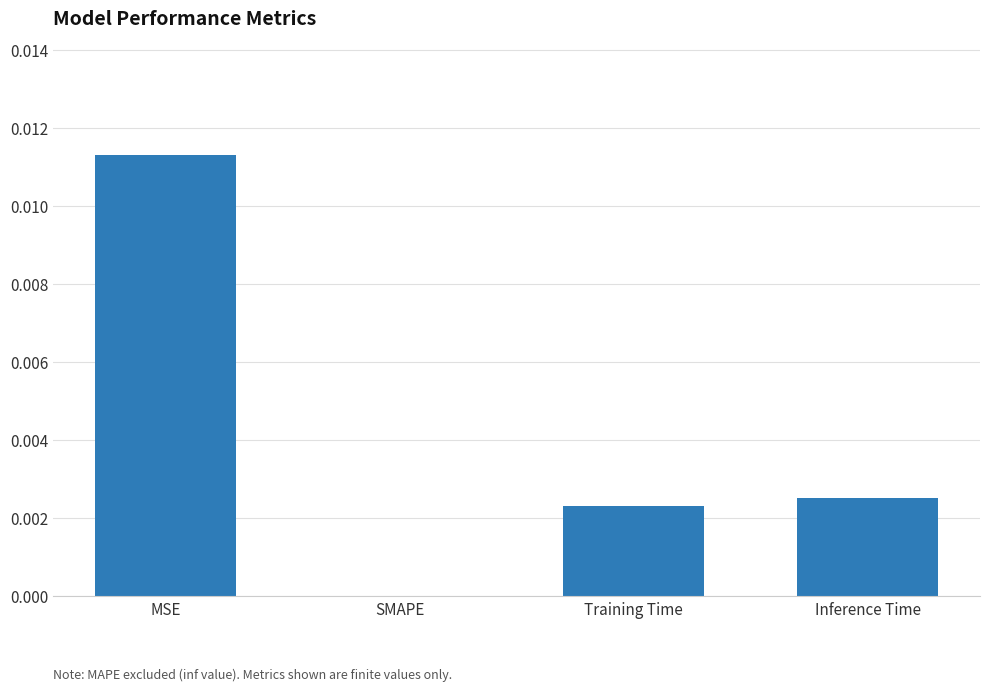

Which label corresponds to the largest value in the chart?

MSE